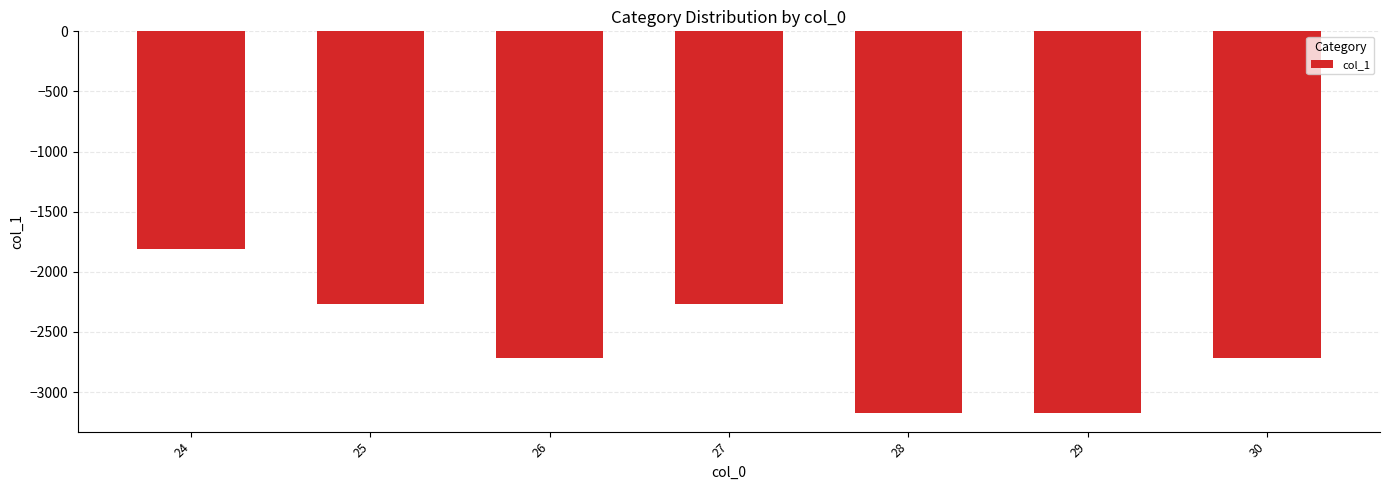

What is the sum of the values at 25 and 24?

-4076